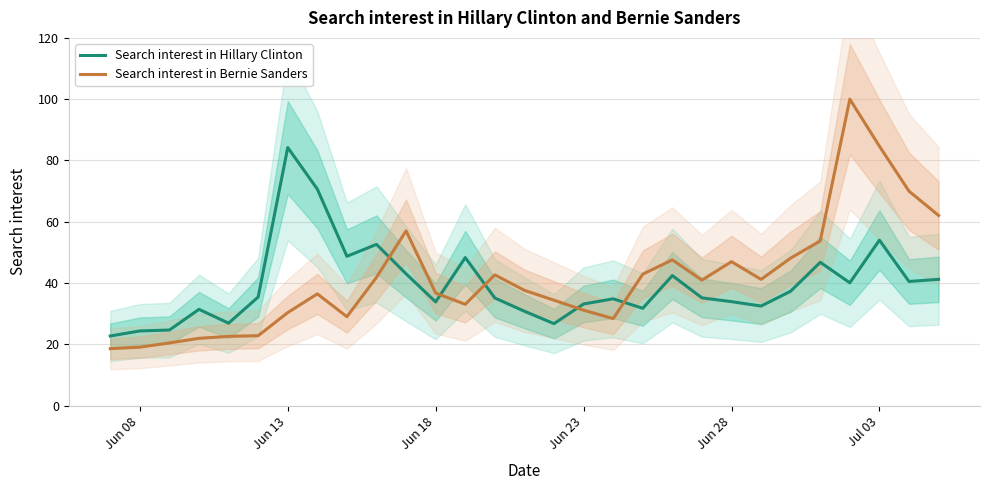

What is the lowest value of the Search interest in Bernie Sanders series?

18.6